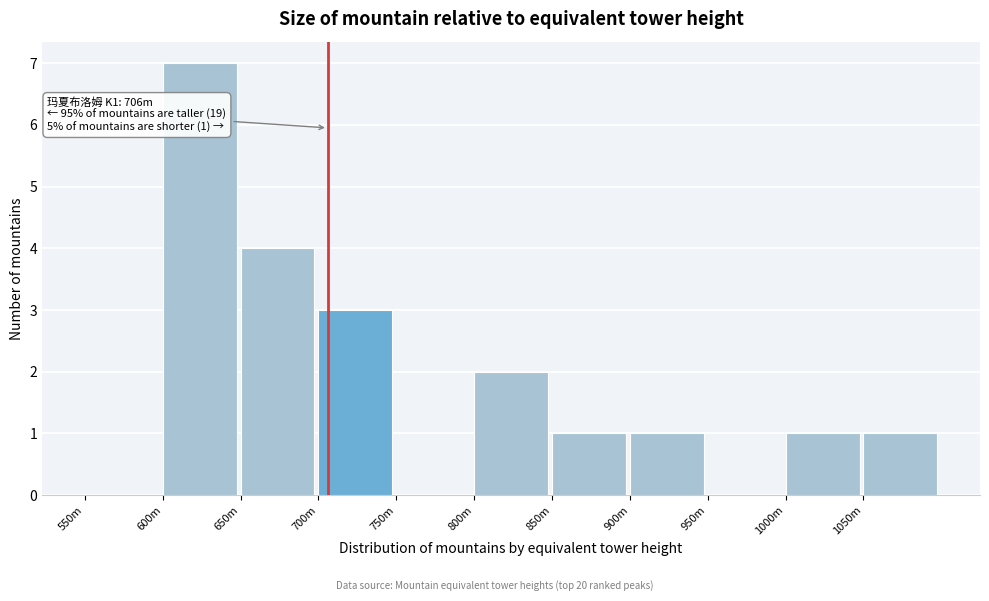

Reading right to left, list all the values displayed in this chart.

1050m=1	1000m=1	950m=0	900m=1	850m=1	800m=2	750m=0	700m=3	650m=4	600m=7	550m=0